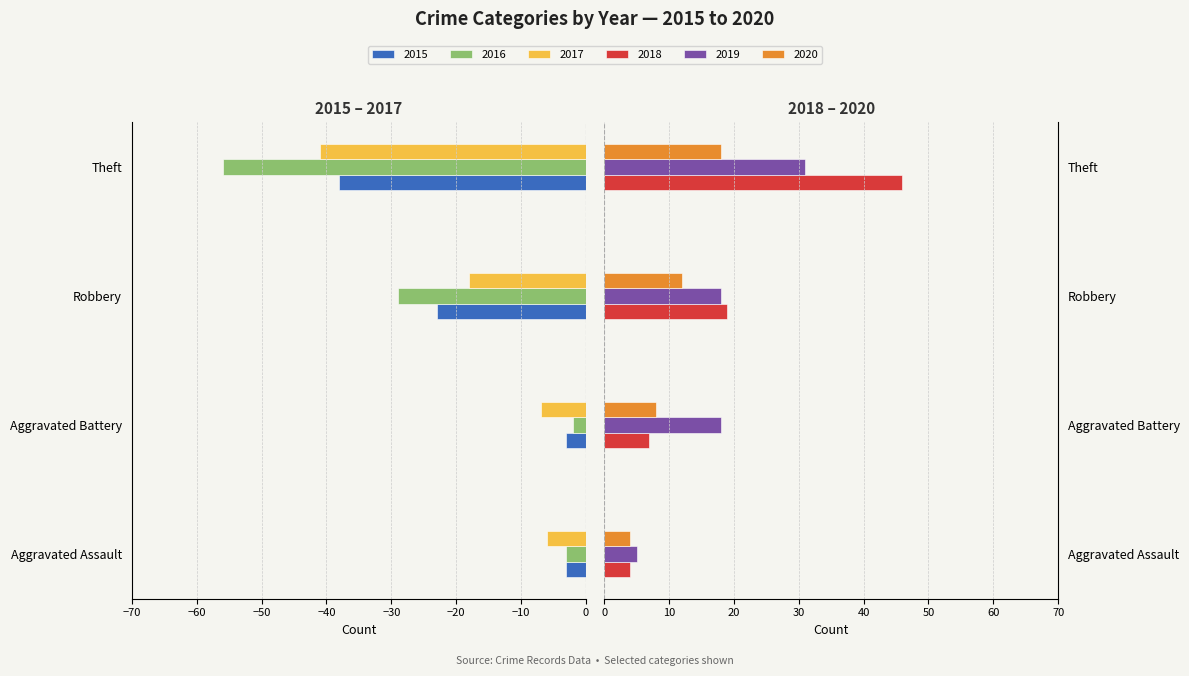

What is the spread (max minus min) of values at Aggravated Assault?

11